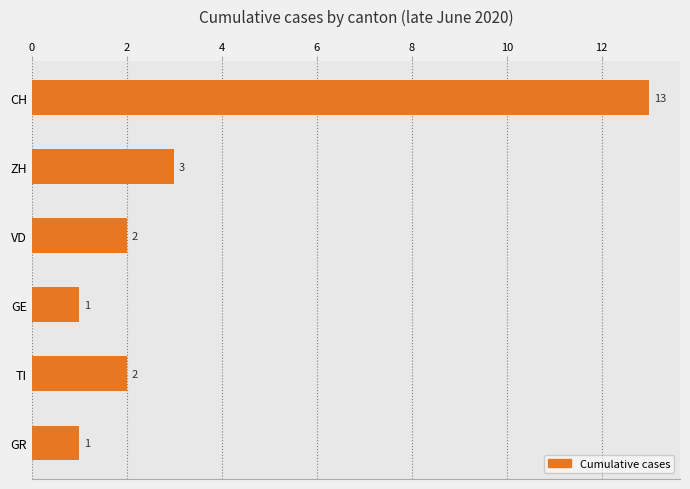

What is the maximum value shown in the chart?

13